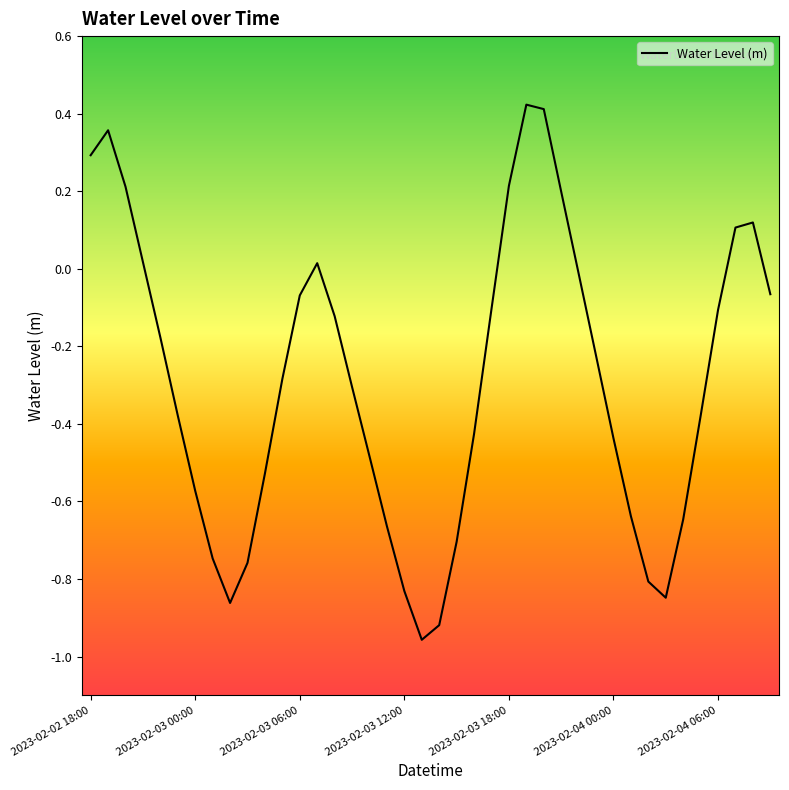

What is the difference between the maximum and minimum values?

1.4